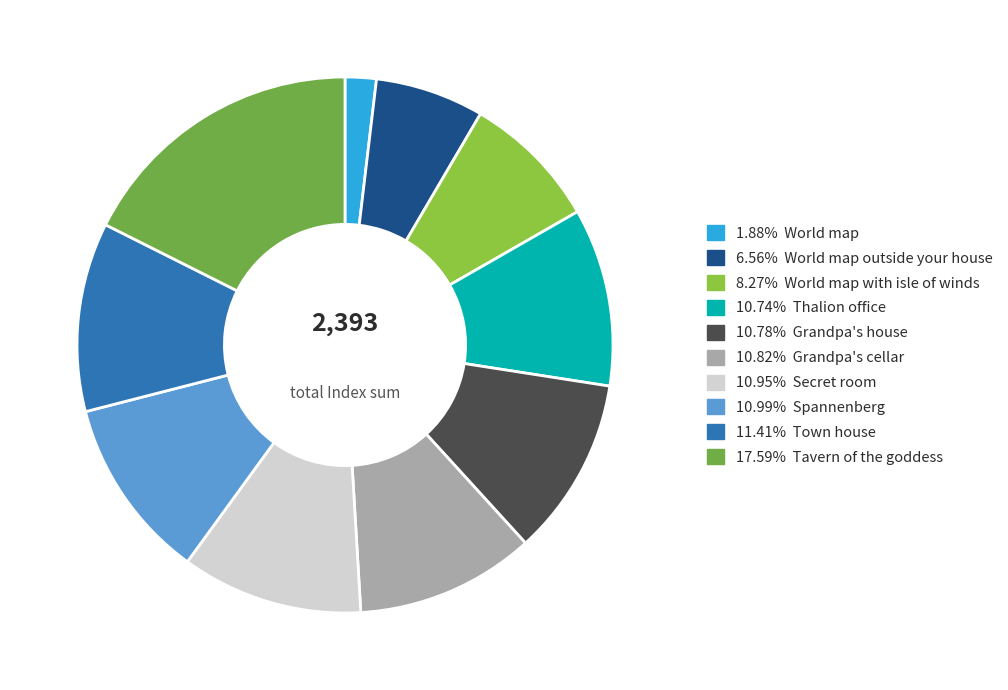

Count the number of slices in the pie.

10